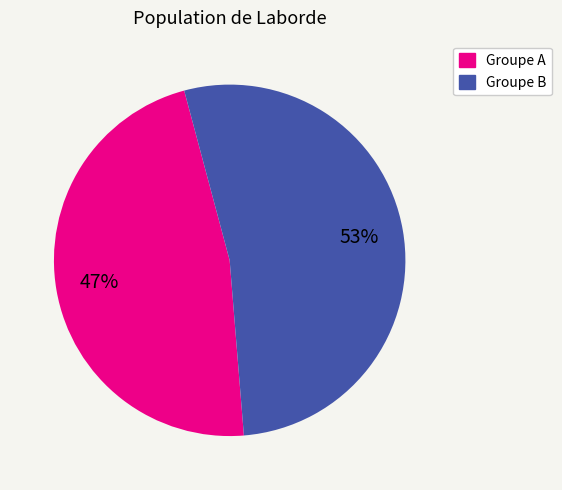

To the nearest percent, what is the difference between the largest and smallest slice percentages?

6%